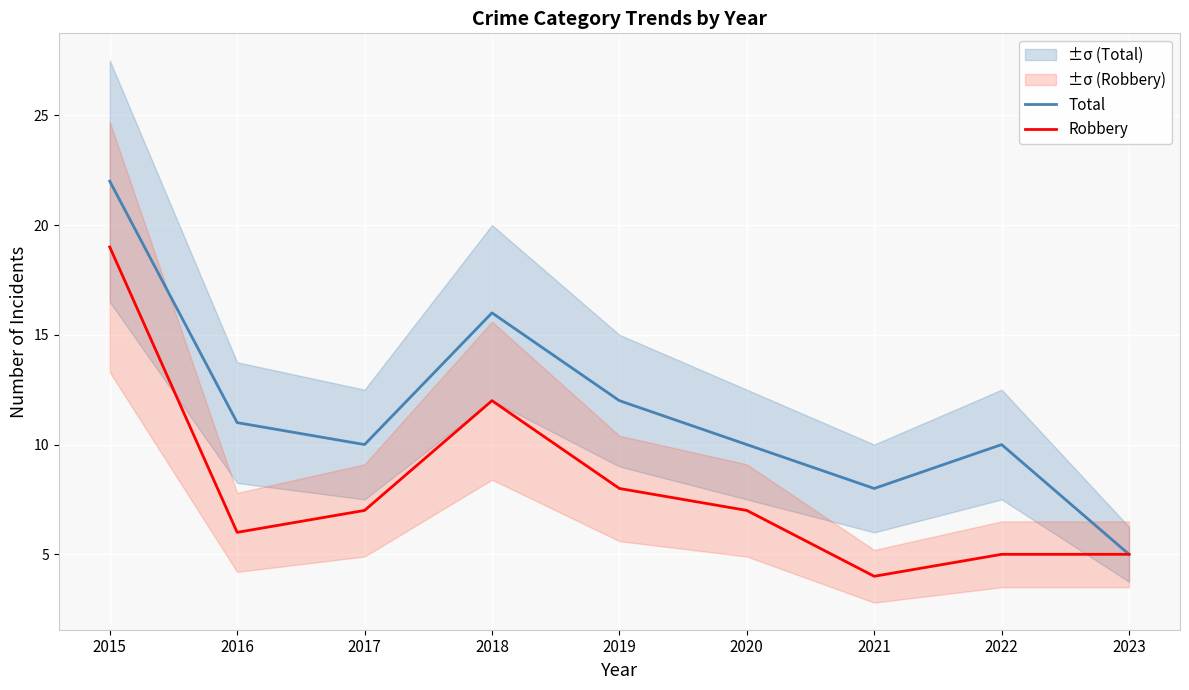

What is the value of the Total point at the 9th from the left?

5